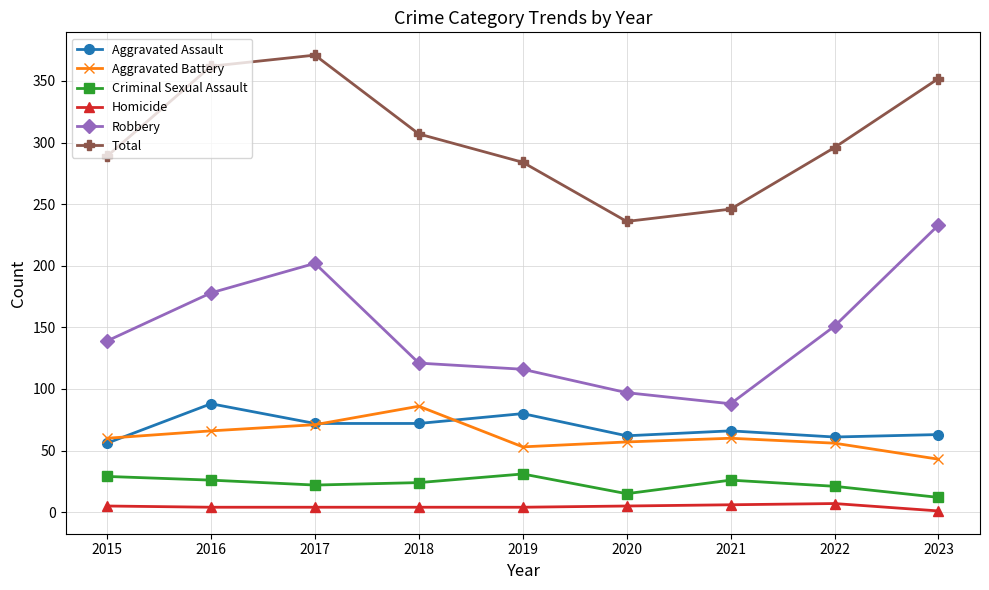

The Aggravated Assault series shows 61 at 2022. True or false?

True